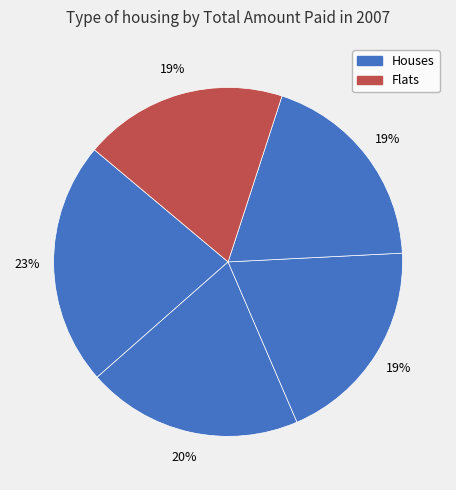

How many segments does this pie chart have?

5